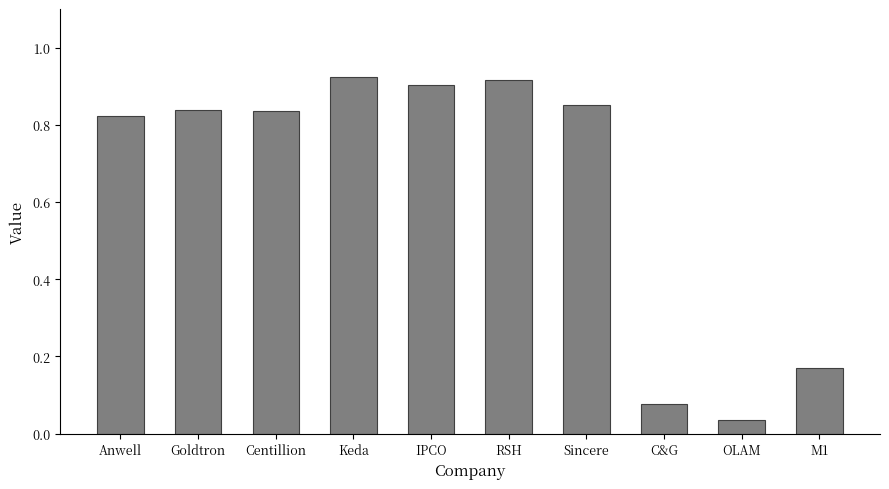

The chart shows a value of 0.5 at Anwell. True or false?

False